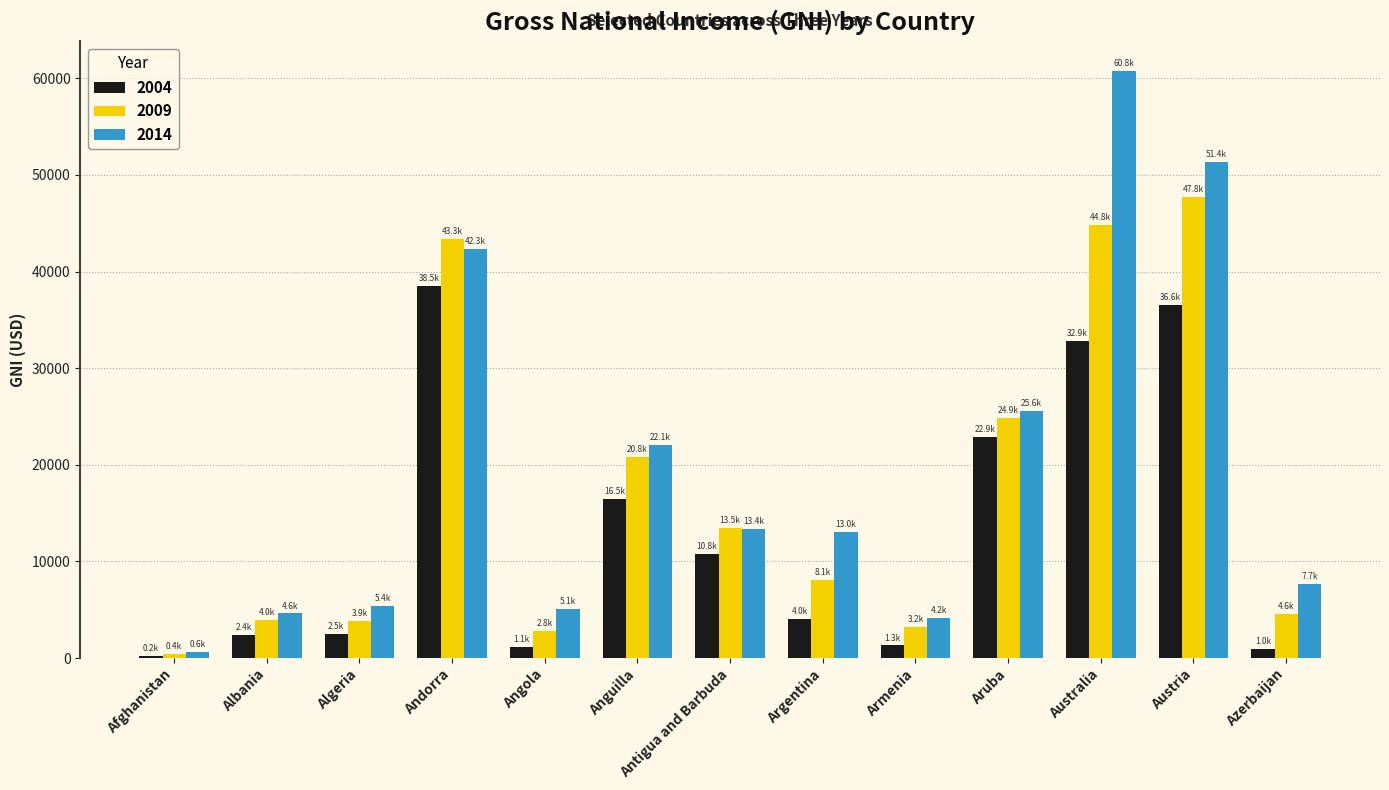

What are all the series names shown in the legend?

2004, 2009, 2014